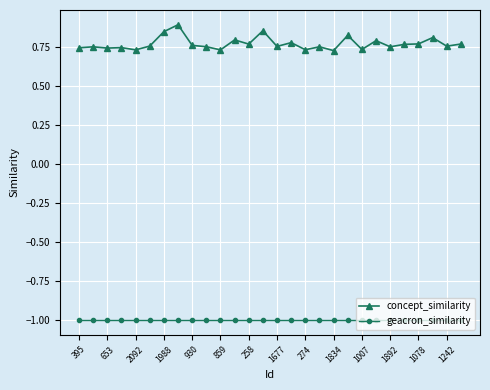

Which series has the widest spread of values?

concept_similarity